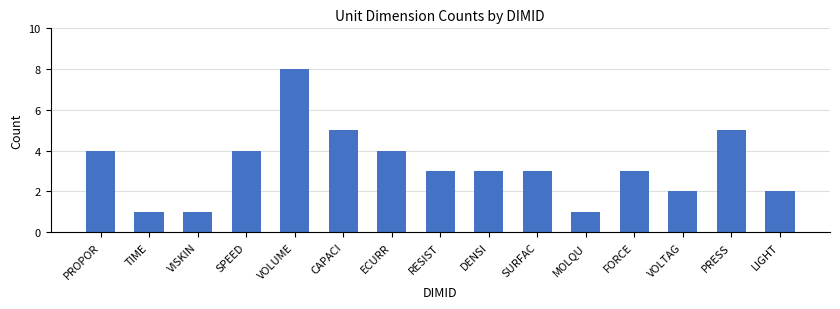

How many series are shown in this chart?

1